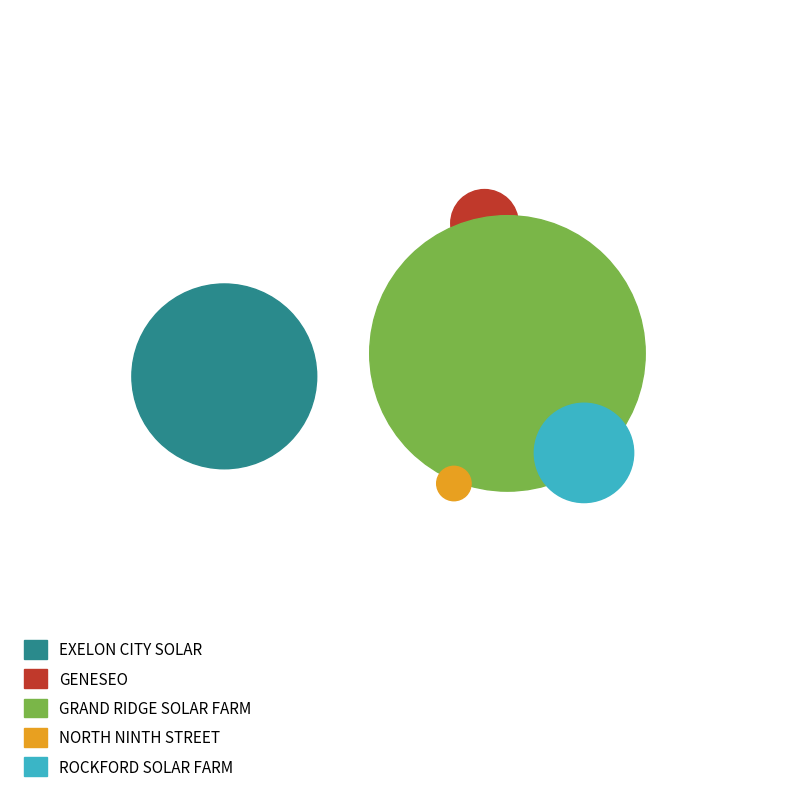

Which has a higher value, Exelon City Solar or Geneseo?

Exelon City Solar